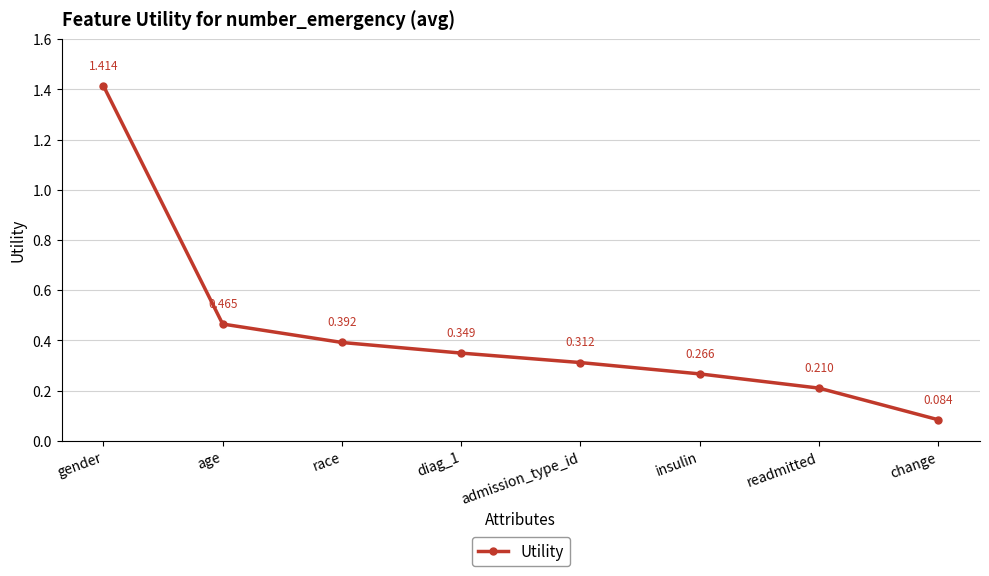

At which category does the chart reach its minimum across all series?

change